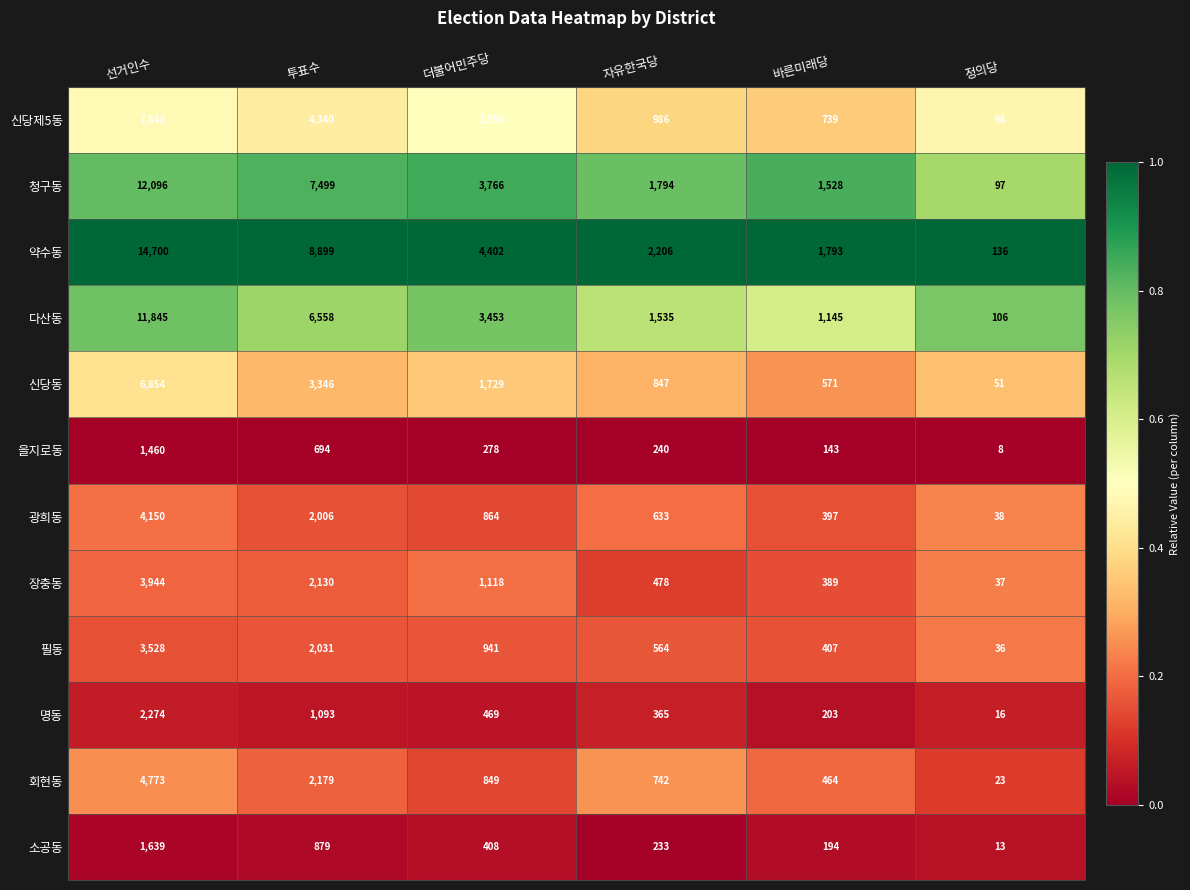

What is the total value across all series at 더불어민주당?

20633